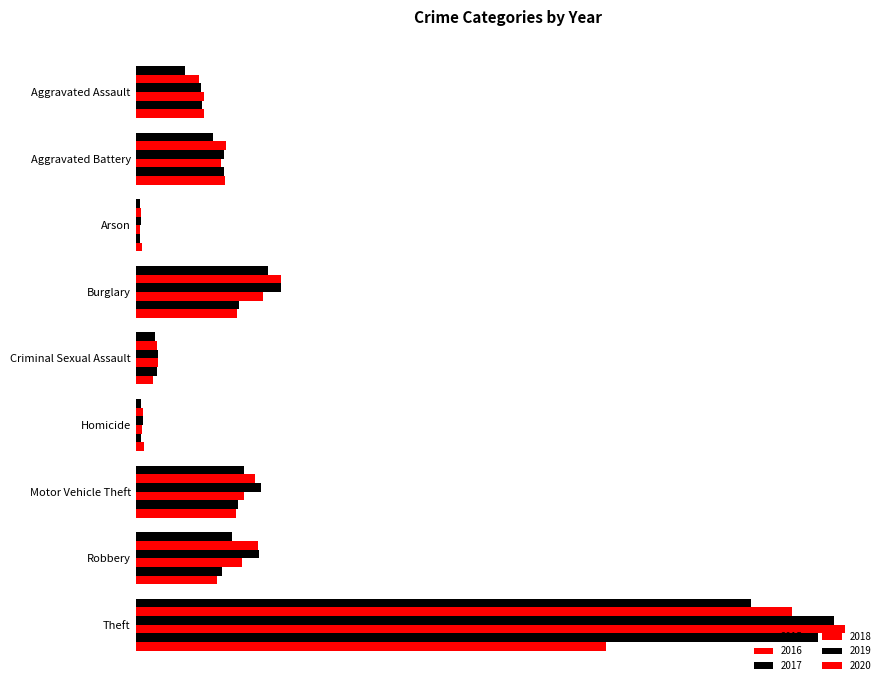

How many distinct data groups are displayed?

6